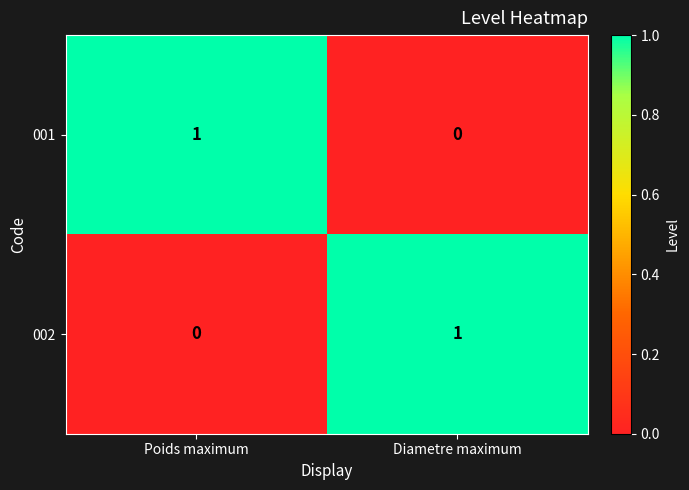

Where is 001 nearest to the value 0?

Diametre maximum